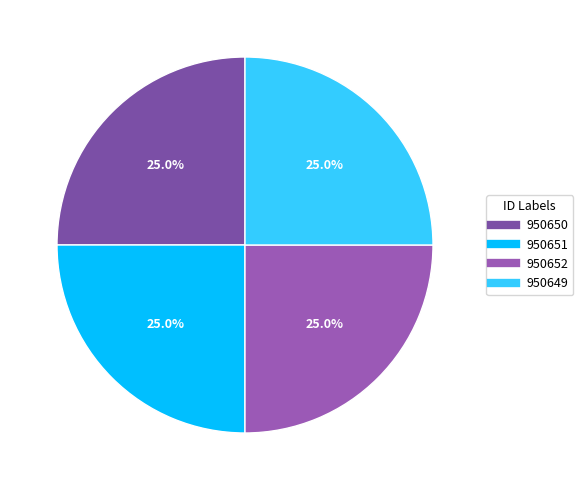

Is it true that 950651 is 12% of the pie?

False